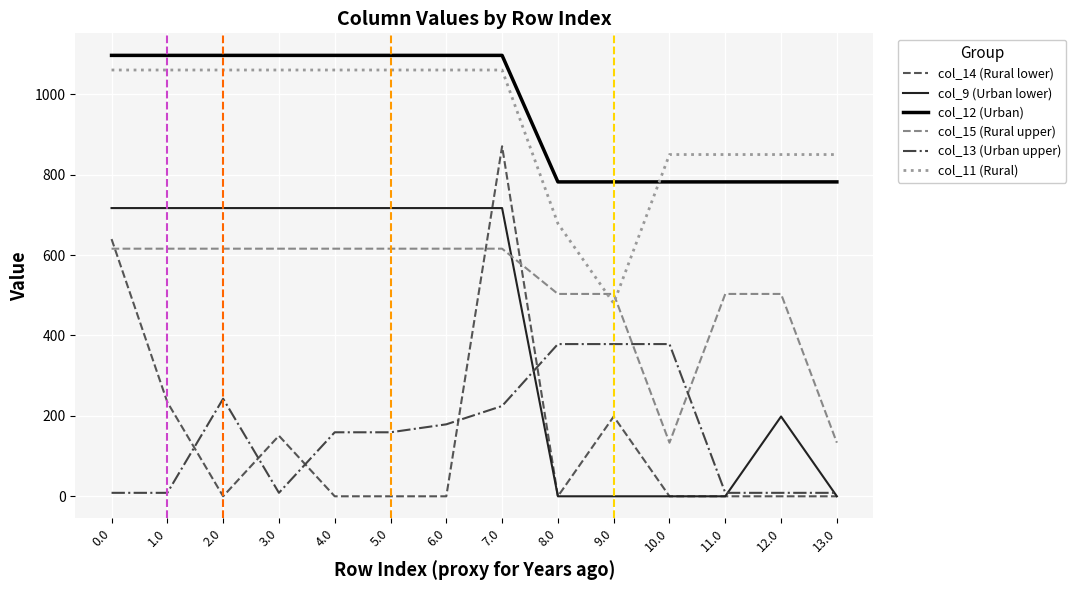

What is the maximum value for col_9 (Urban lower)?

716.9